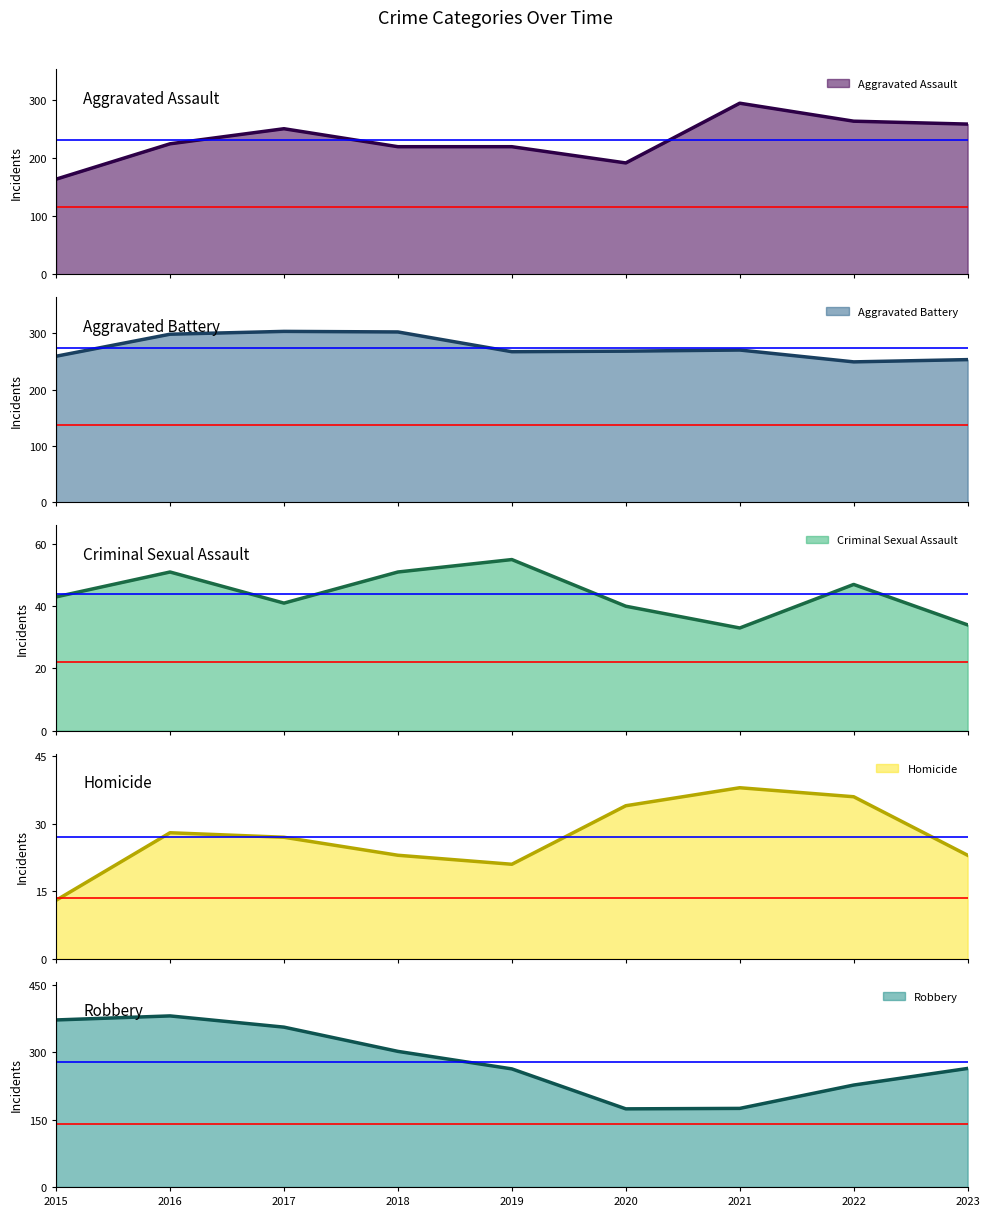

Which series has the widest spread of values?

Robbery